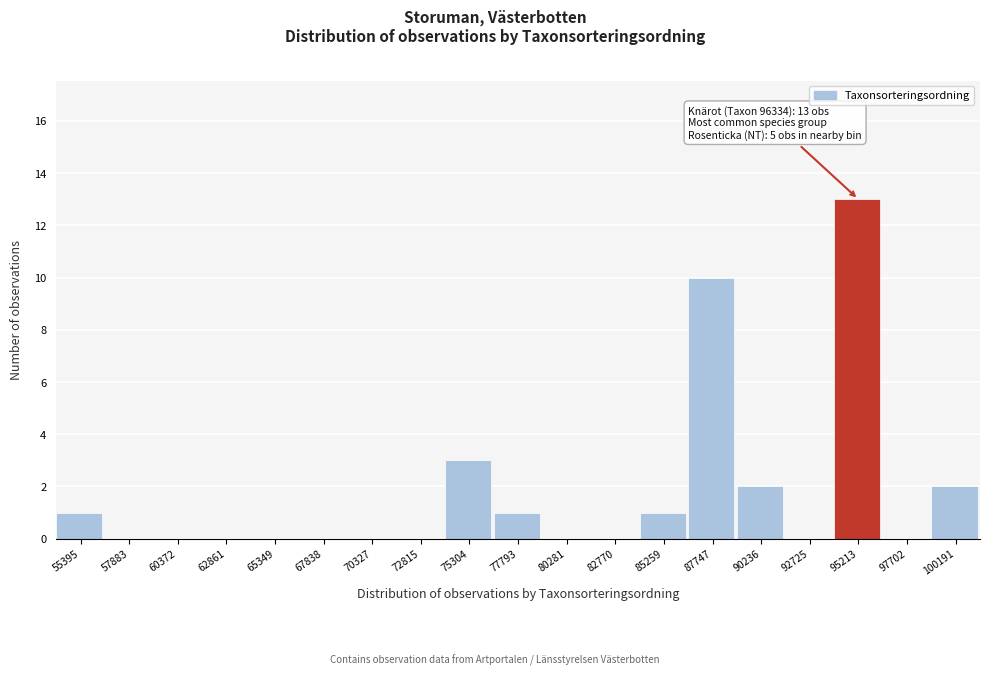

Reading left to right, transcribe all the data shown in this chart.

55395=1	57883=0	60372=0	62861=0	65349=0	67838=0	70327=0	72815=0	75304=3	77793=1	80281=0	82770=0	85259=1	87747=10	90236=2	92725=0	95213=13	97702=0	100191=2